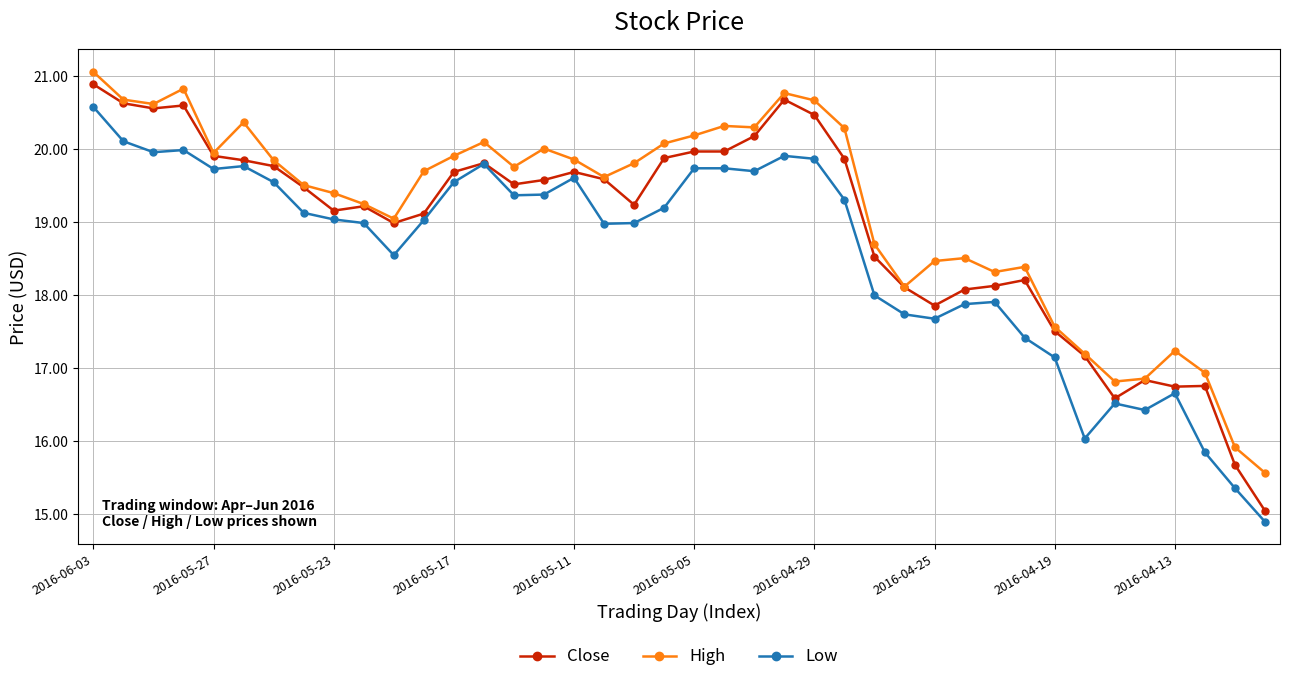

Which series has the largest total across all categories?

High